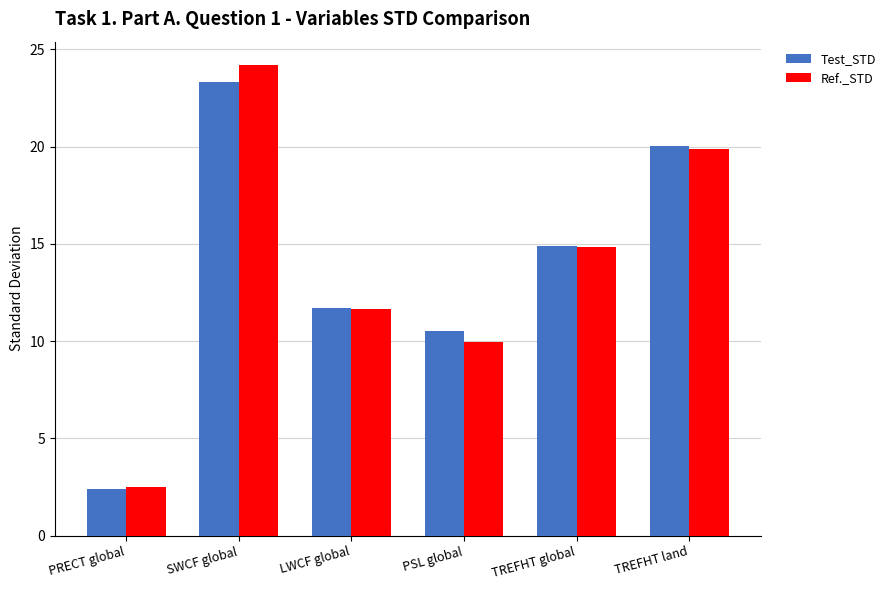

Which category has the lowest value across all series?

PRECT global